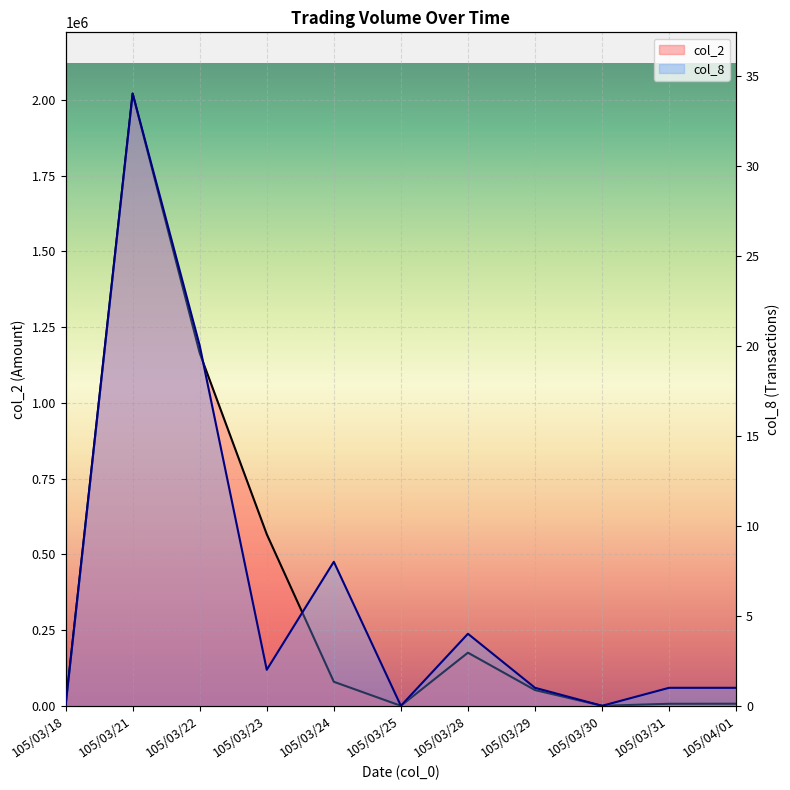

What is the difference between the col_2 values at 105/03/21 and 105/03/29?

1969420